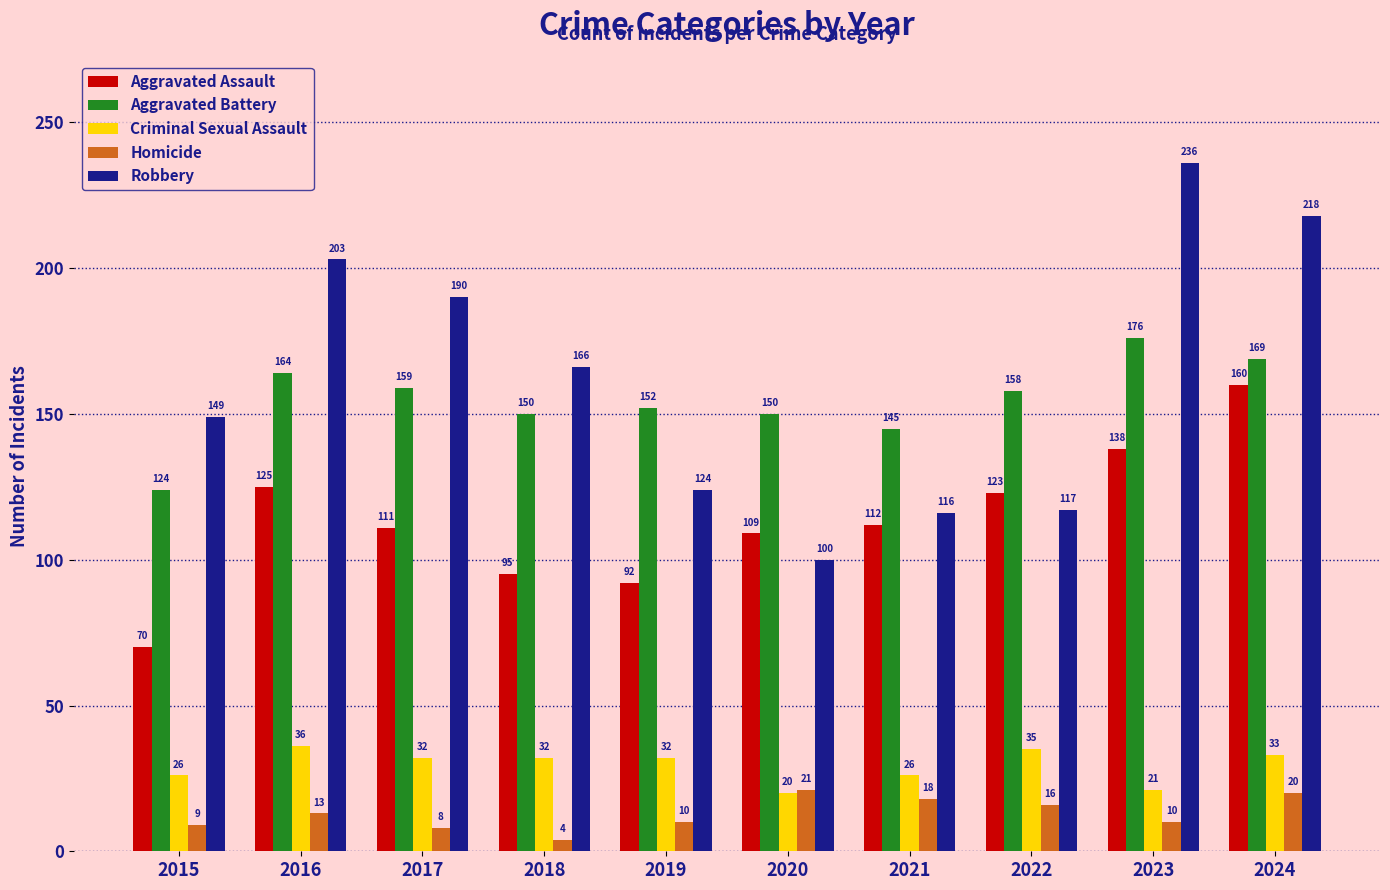

What is the value of the Aggravated Battery bar at the 4th from the left?

150